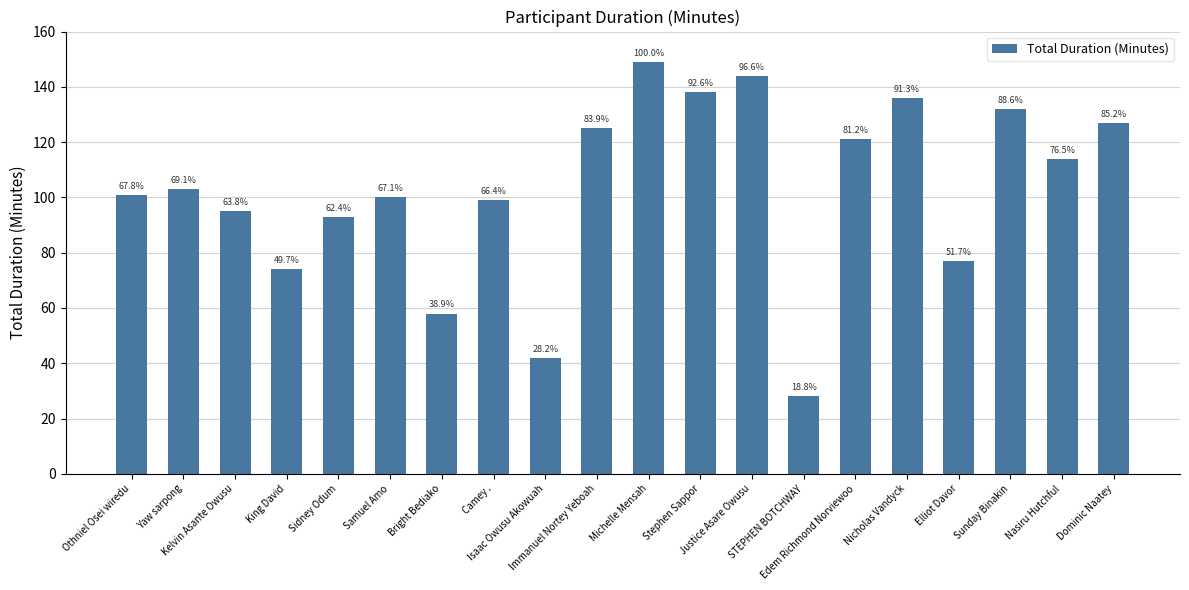

What is the label of the 4th bar from the left?

King David